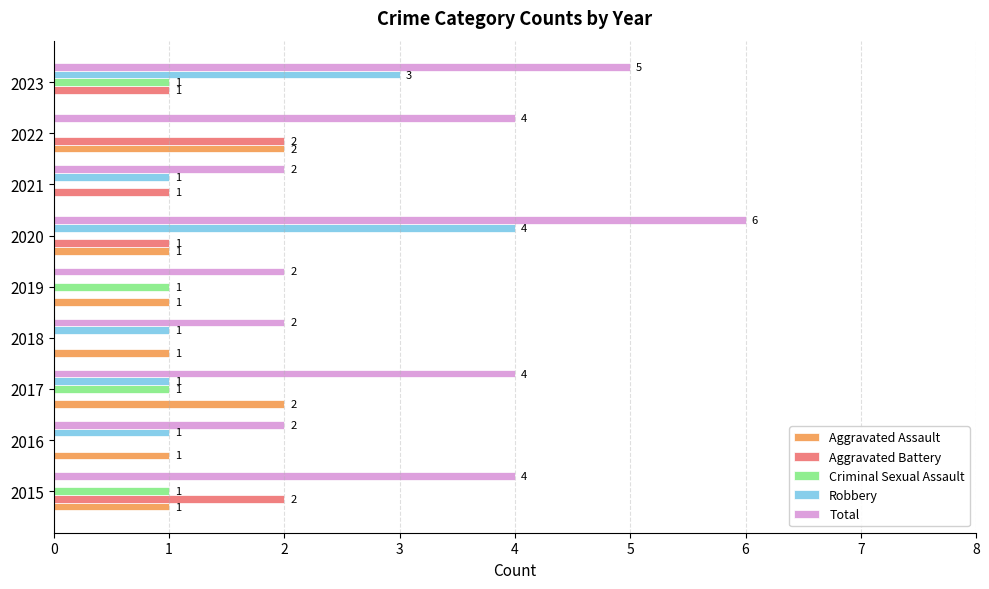

What is the sum of the Robbery values at 2021 and 2023?

4